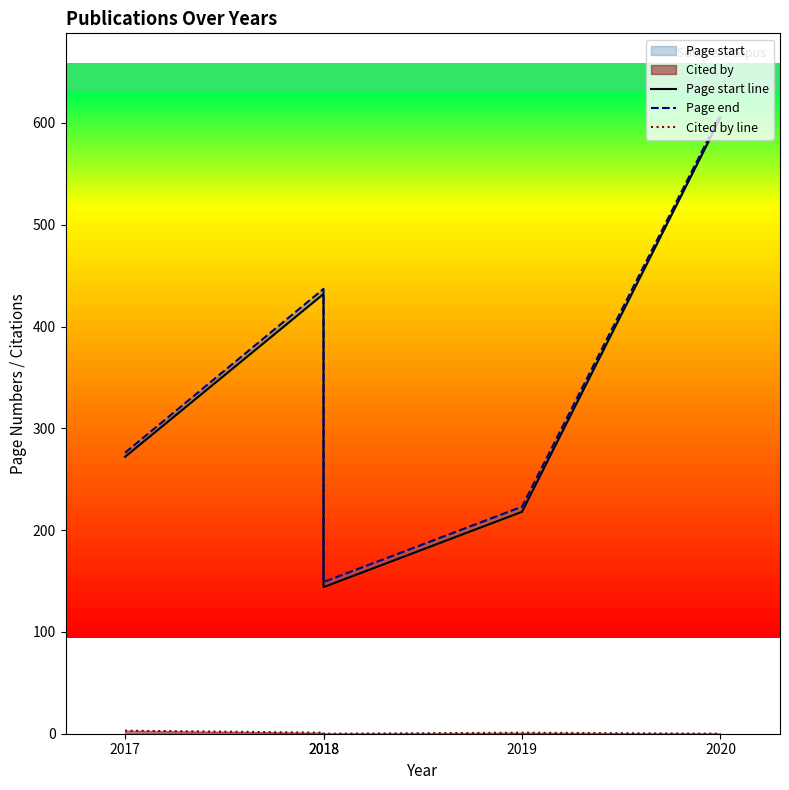

How many interior local valleys does the Cited by line series have?

1